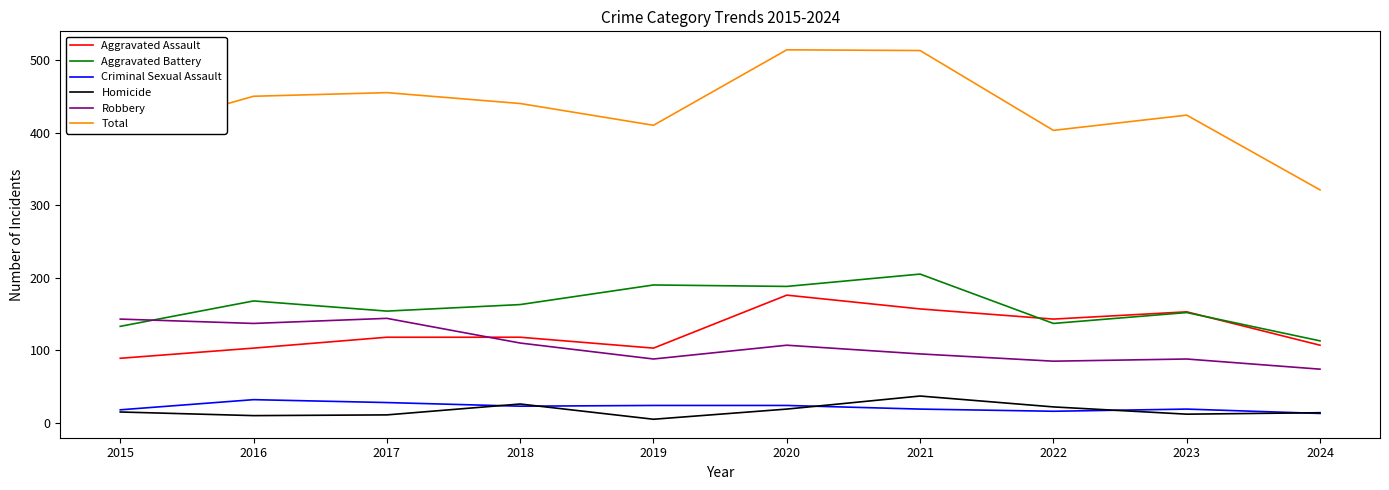

Between 2021 and 2024, which series saw the biggest shift?

Total